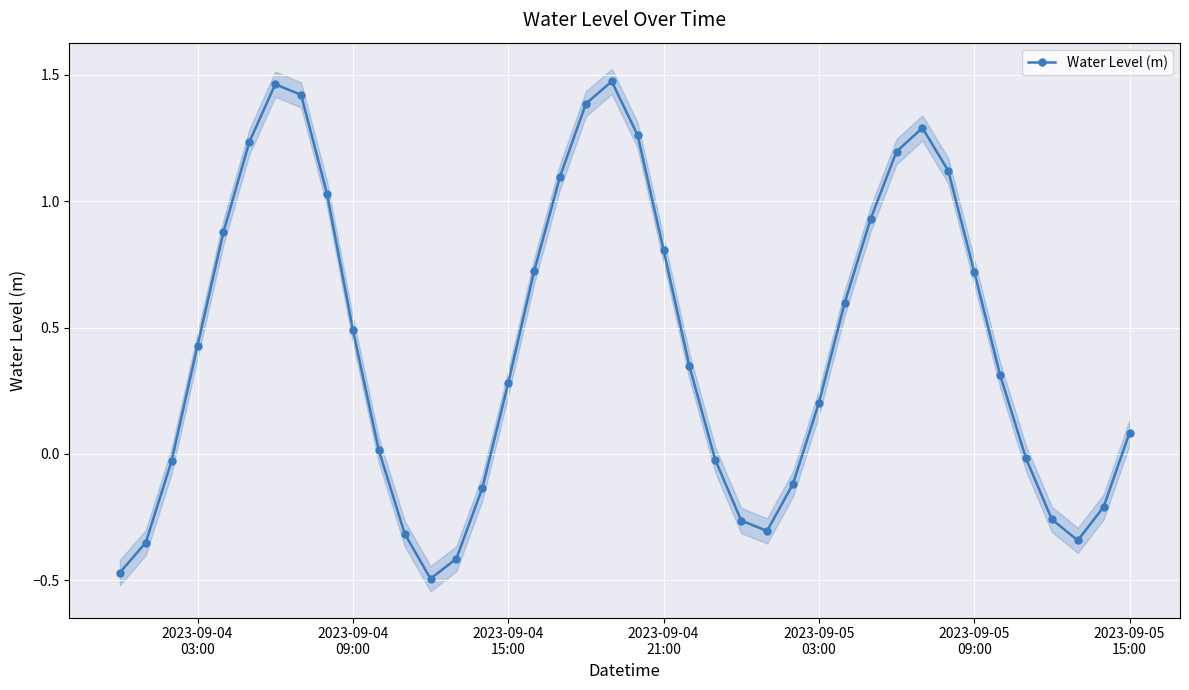

How many interior local peaks does the Water Level (m) series have?

3